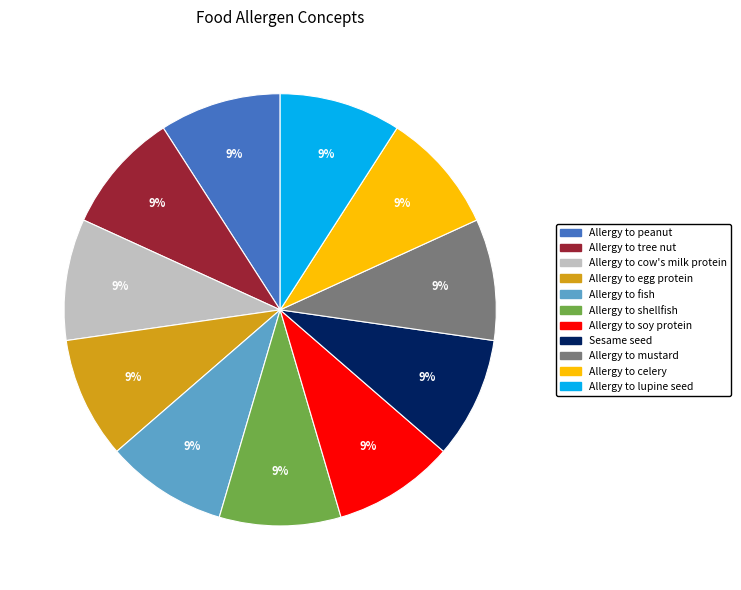

Approximately how many times larger is the value at Allergy to peanut compared to Allergy to shellfish?

1.0